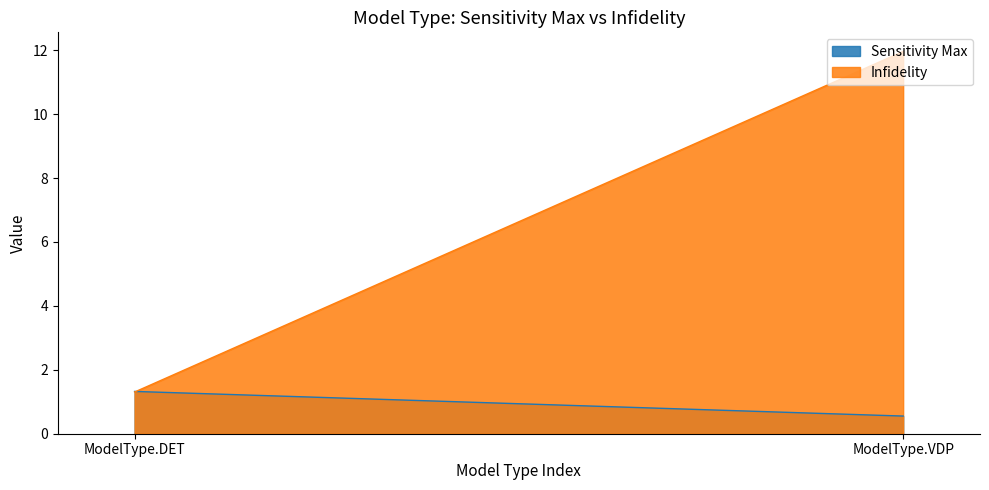

Read the Sensitivity Max value at ModelType.DET.

1.3